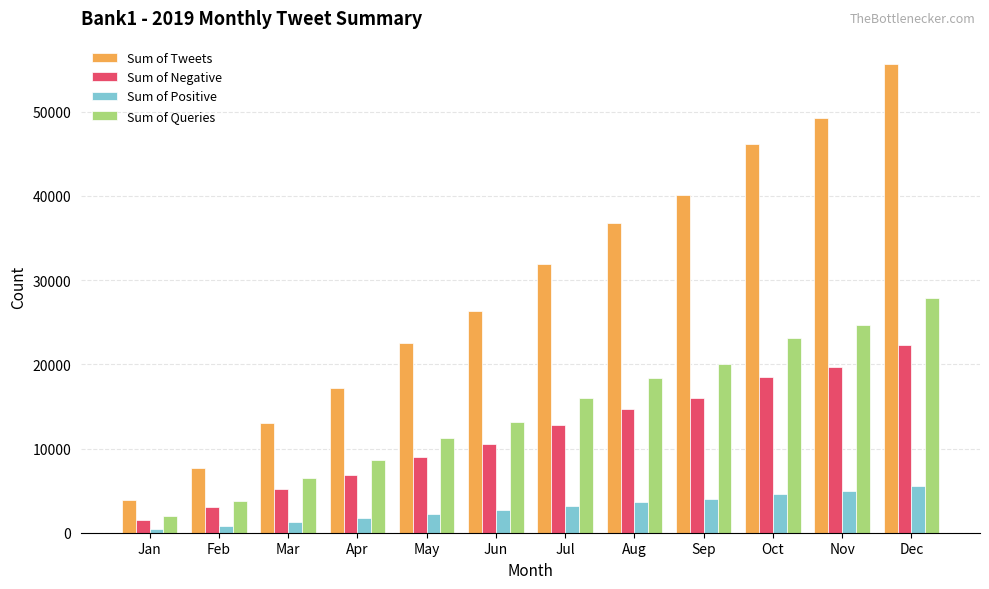

Reading left to right, transcribe all the data shown in this chart.

Sum of Tweets: 3890	7644	13036	17190	22490	26340	31946	36750	40140	46206	49290	55660
Sum of Negative: 1550	3052	5208	6870	8990	10530	12772	14694	16050	18476	19710	22258
Sum of Positive: 395	770	1310	1725	2255	2640	3201	3681	4020	4627	4935	5572
Sum of Queries: 1945	3822	6518	8595	11245	13170	15973	18375	20070	23103	24645	27830